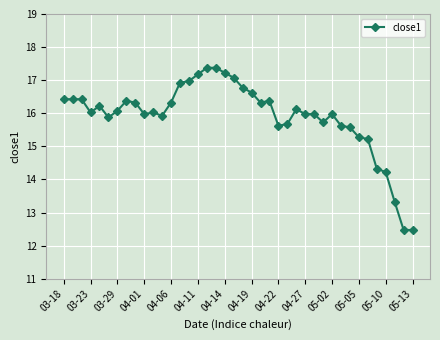

What is the difference between the second highest and second lowest values?

4.9